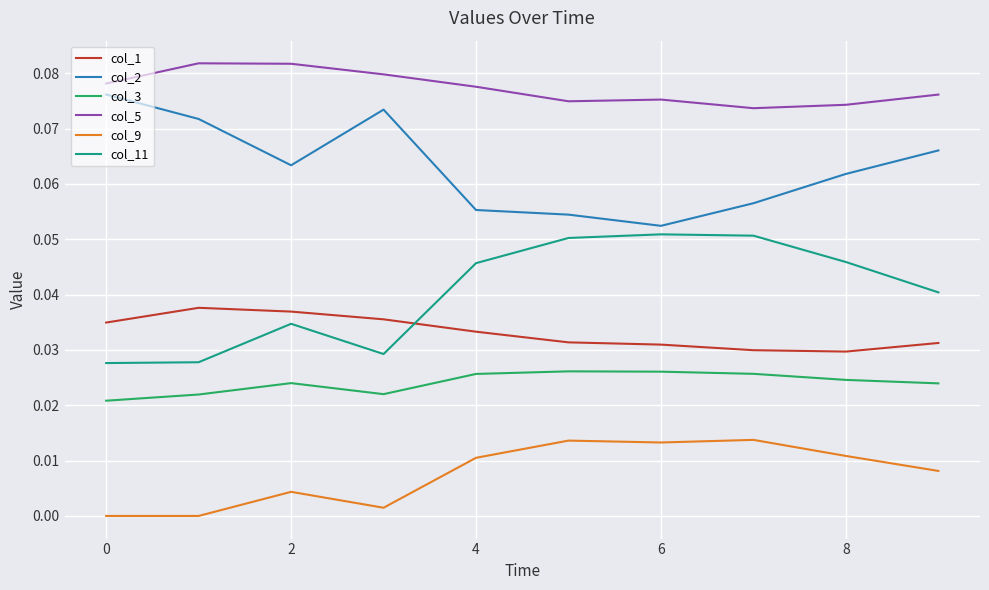

List the series in order of their peak value, highest first.

col_5, col_2, col_11, col_1, col_3, col_9